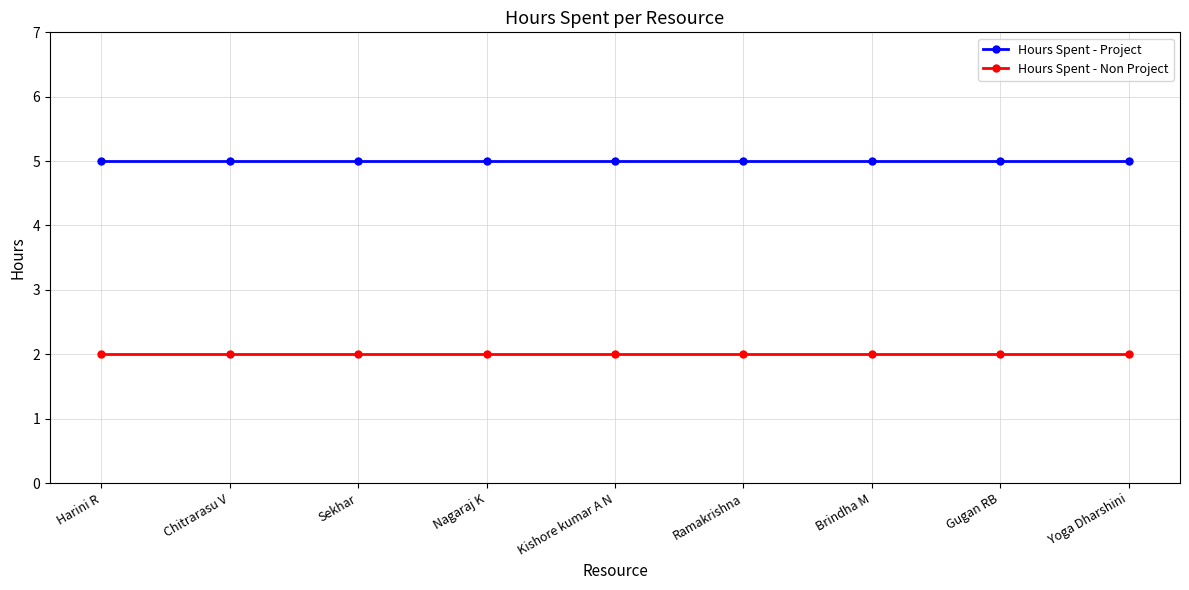

Does the chart display data point markers on the line(s)?

Yes